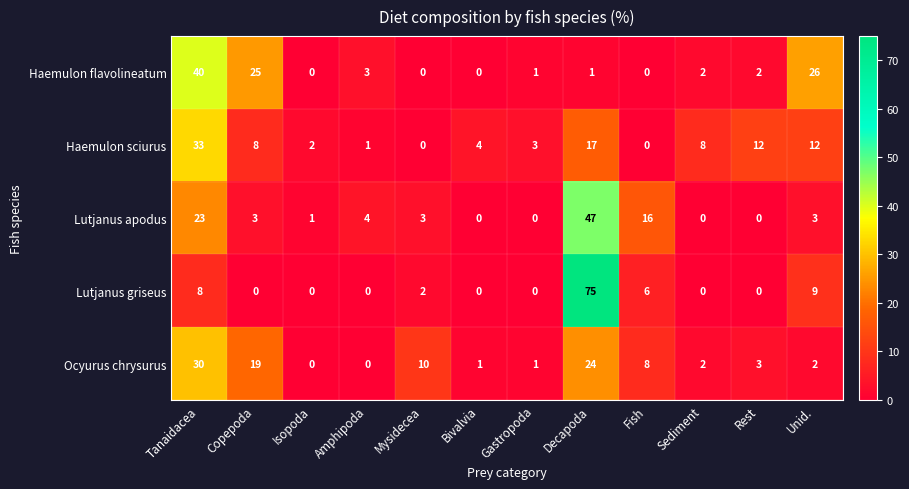

What is the difference between the Haemulon flavolineatum values at Fish and Tanaidacea?

40